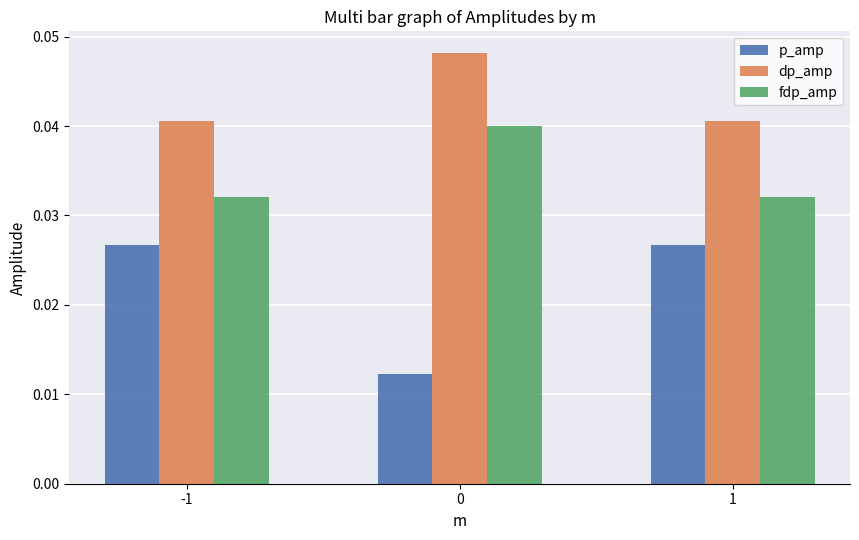

Is the value of p_amp at 1 greater than the value of fdp_amp at 0?

No